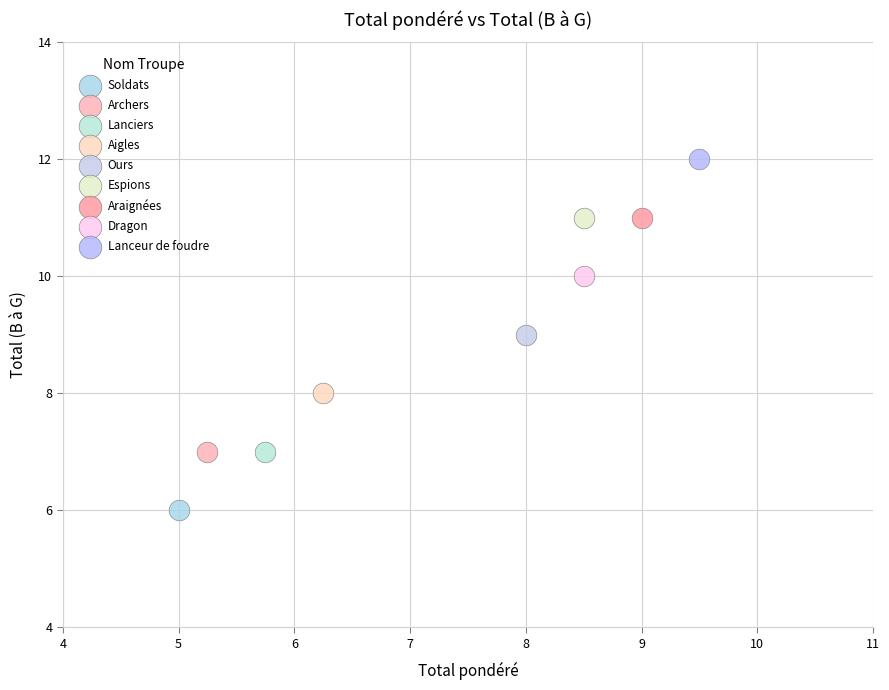

Which series reaches the minimum Y coordinate?

Soldats